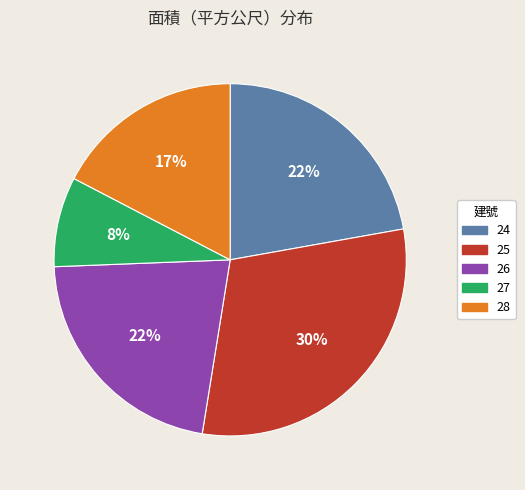

Count the number of slices in the pie.

5